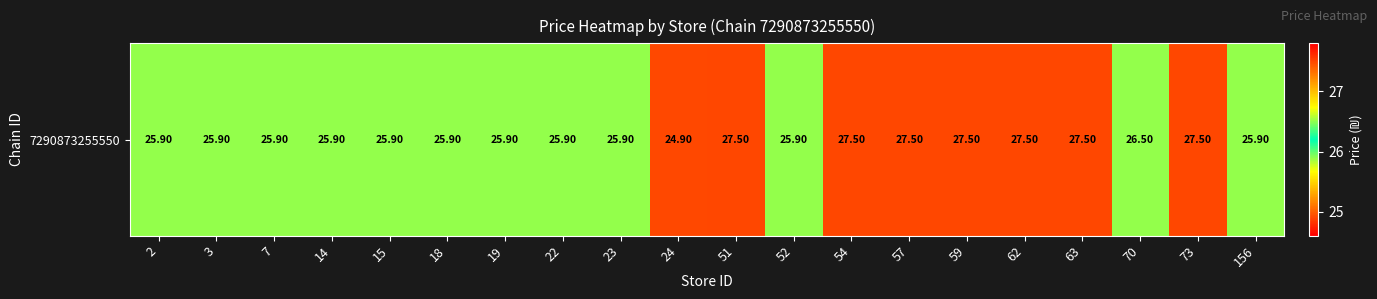

What is the minimum value shown in the chart?

24.9